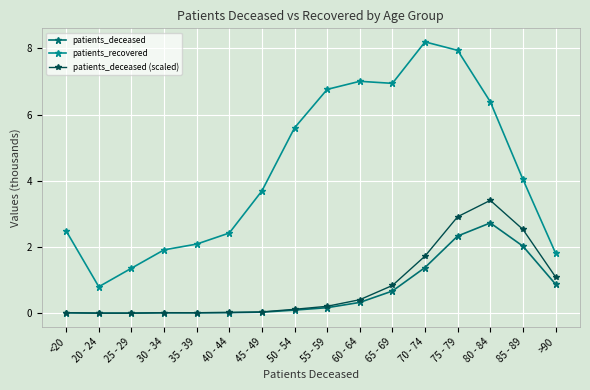

Which series has the widest spread of values?

patients_recovered